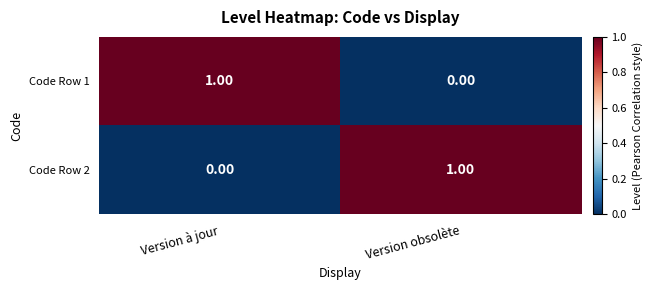

At Version à jour, list the series in order from smallest to largest.

Code Row 2, Code Row 1